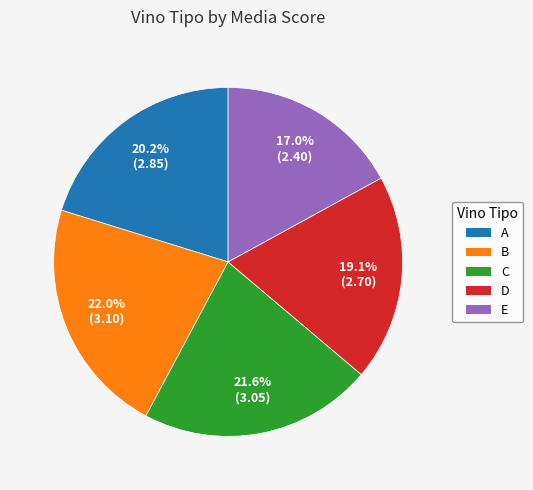

True or false: A accounts for 20% of the total.

True